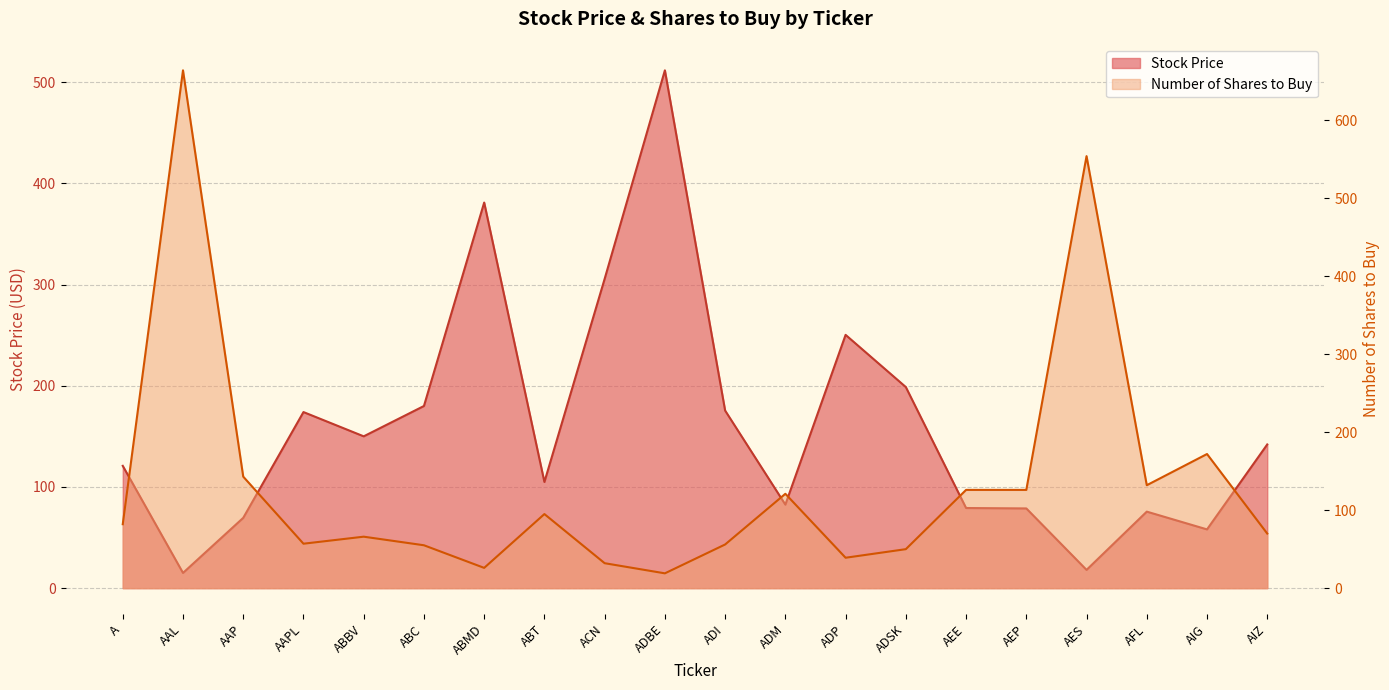

Which series ends up on top after the final intersection of Number of Shares to Buy and Stock Price?

Stock Price